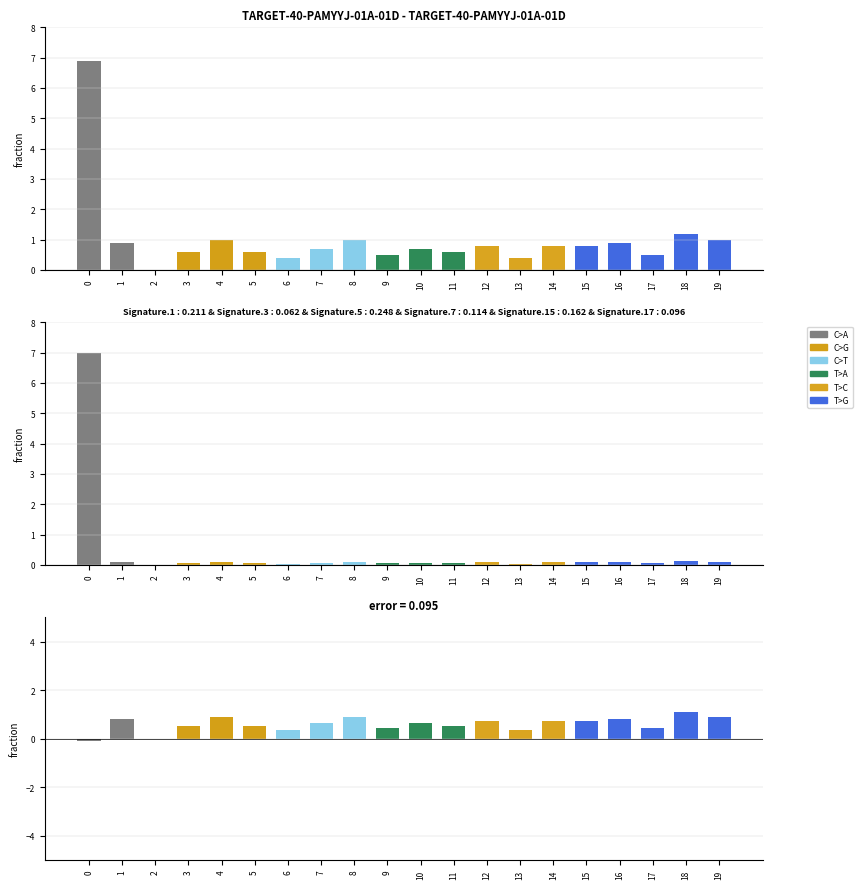

Between 3 and 11, which is larger?

3